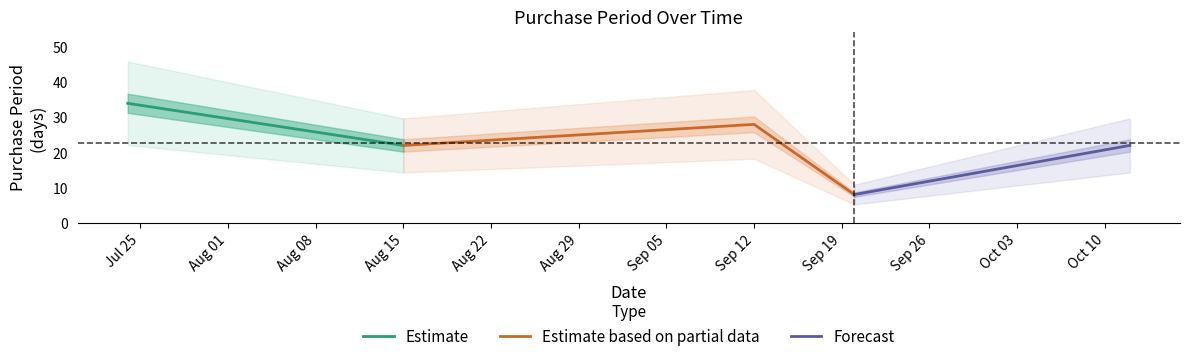

List the labels in order of value, largest first.

2017-07-24, 2017-09-12, 2017-08-15, 2017-10-12, 2017-09-20